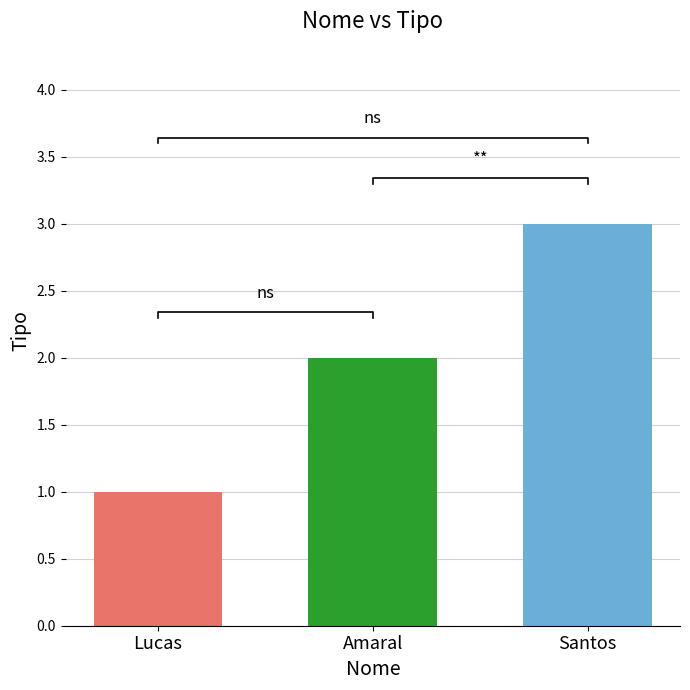

True or false: the data shows 2 at Lucas.

False